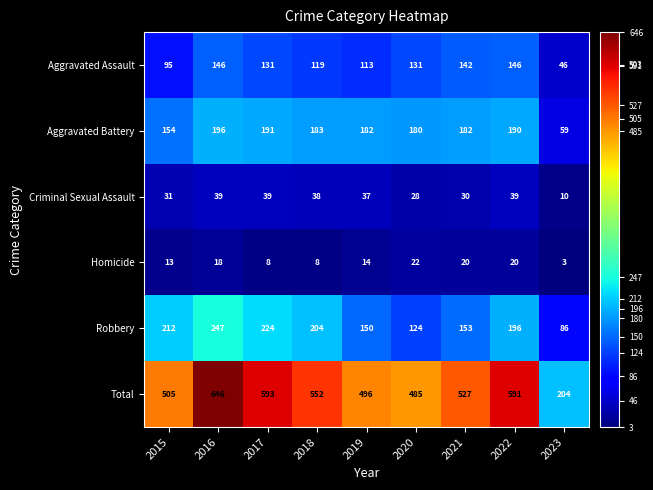

Which label corresponds to the smallest value in the chart?

2023